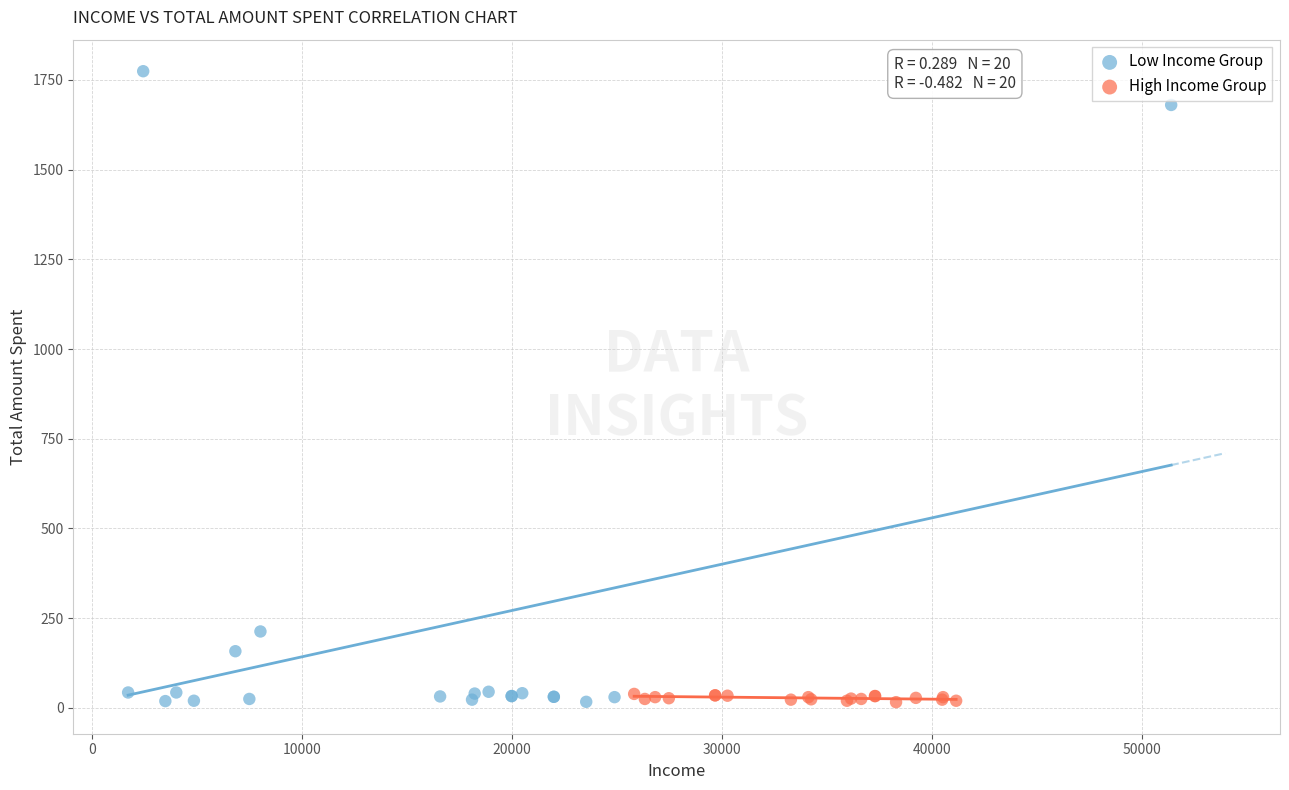

Which series has the widest spread of Y values?

Low Income Group